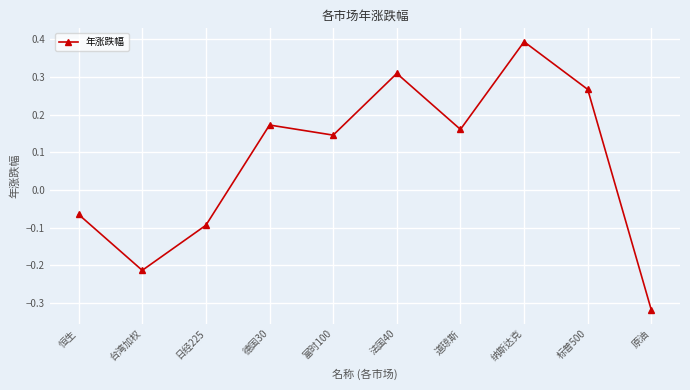

At which label does the data first exceed 0?

德国30